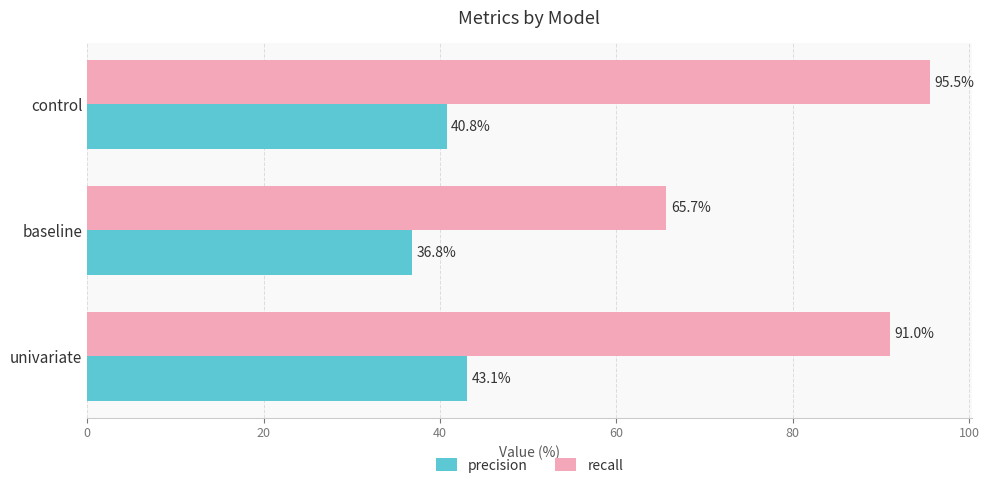

The recall series shows 95.5 at control. True or false?

True